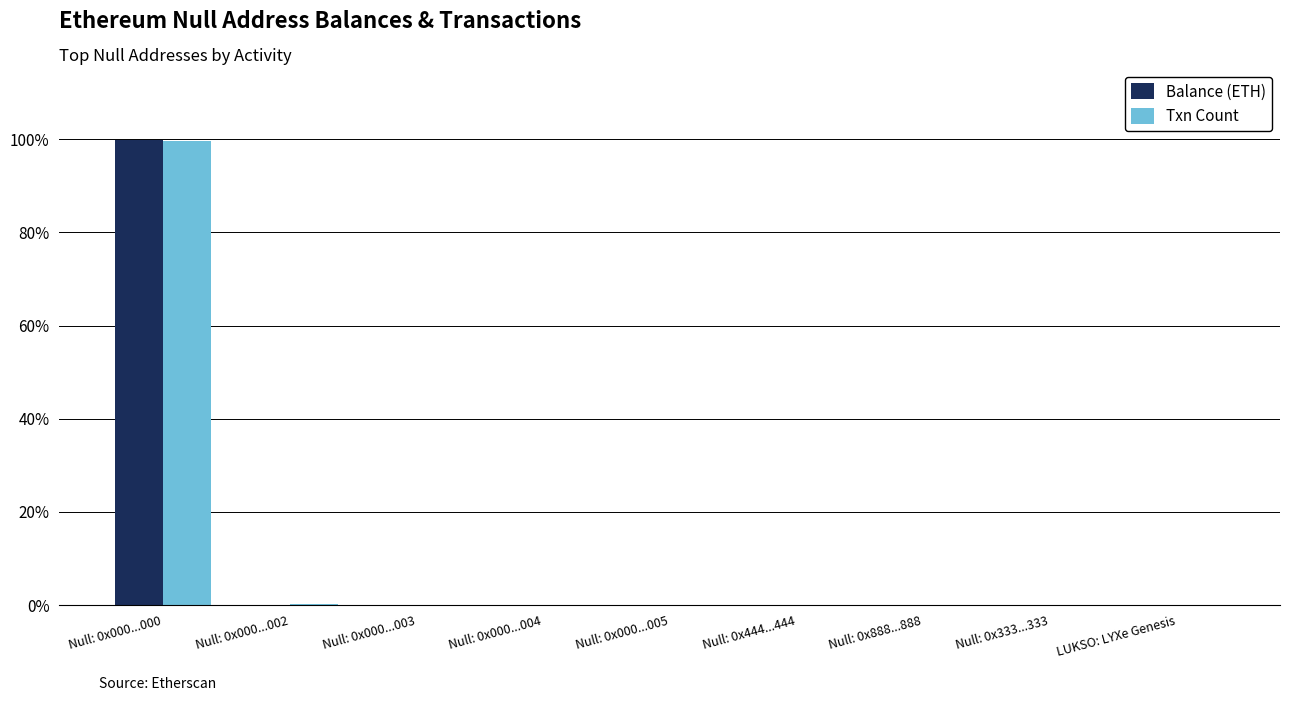

Which series changed the most between Null: 0x000...000 and Null: 0x888...888?

Balance (ETH)